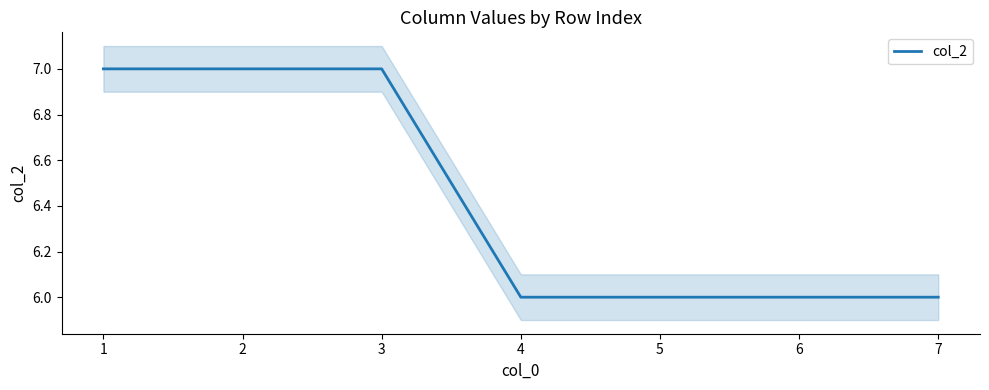

What is the sum of all values?

45